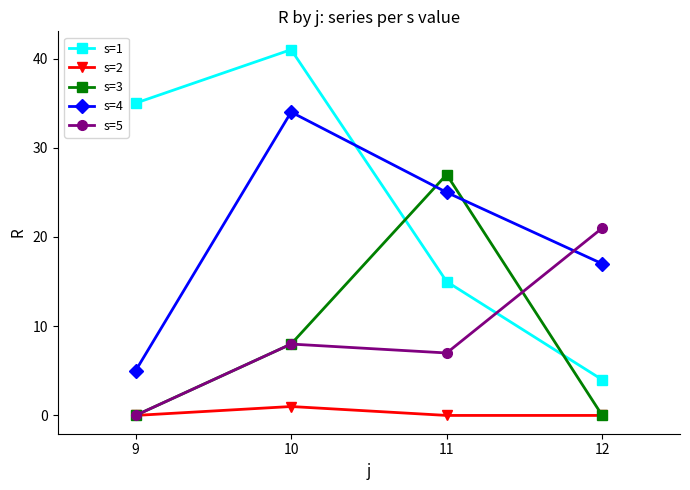

At which category does s=1 reach its first local peak?

10